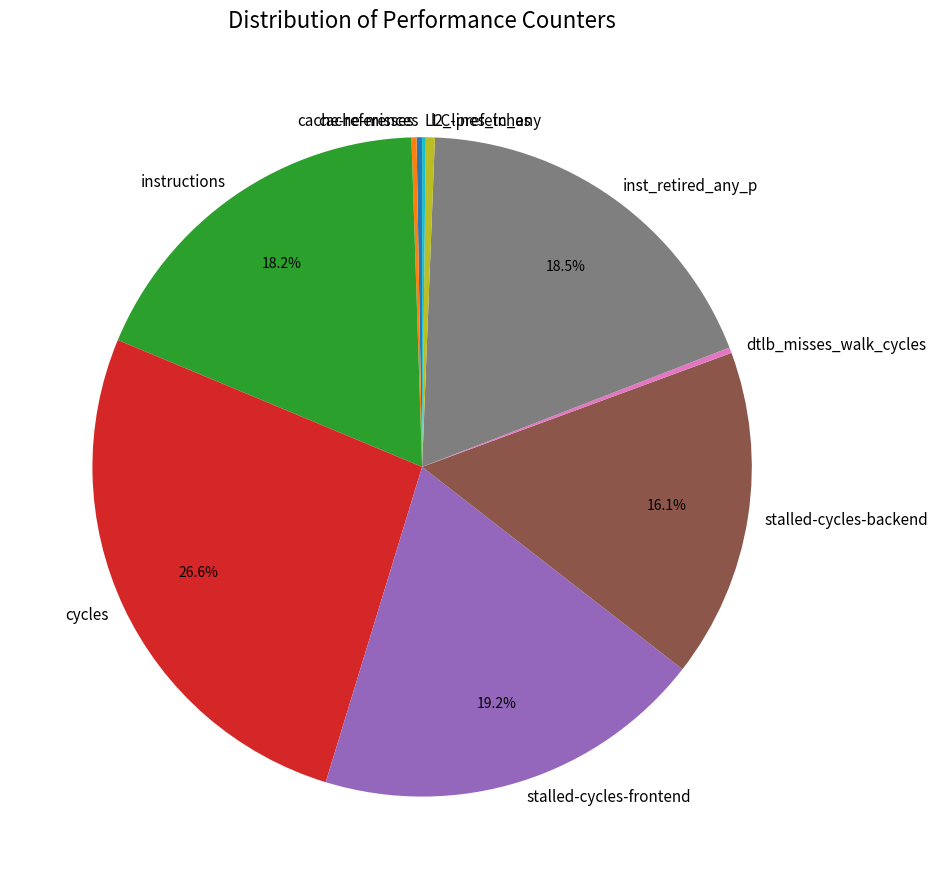

How much of the chart is everything except inst_retired_any_p?

81.5%